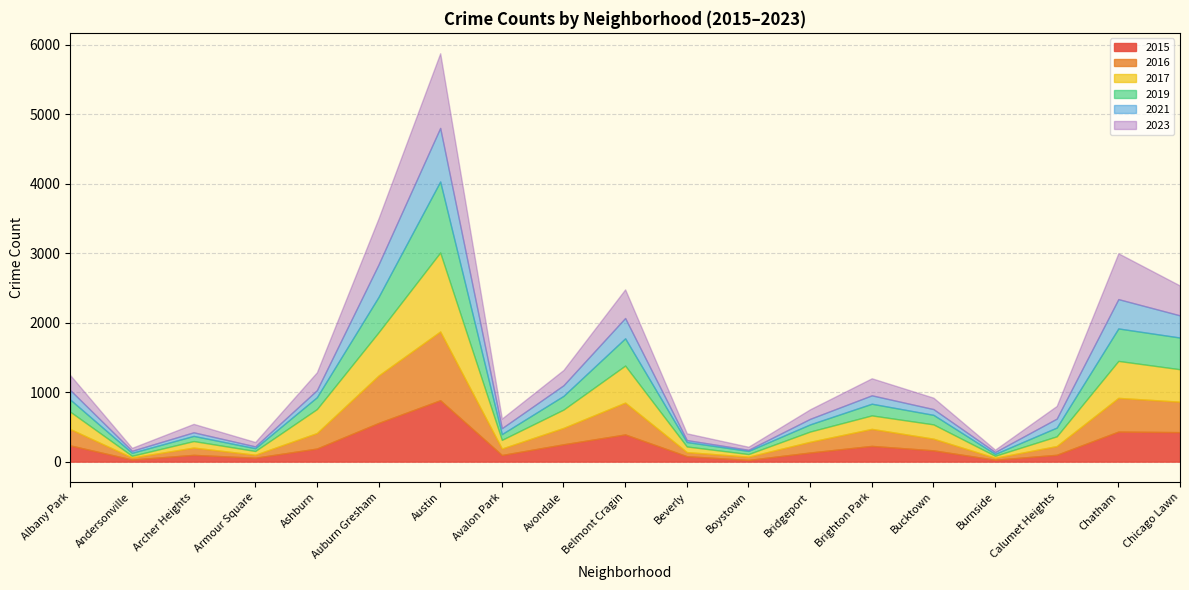

At Auburn Gresham, list the series in order from largest to smallest.

2016, 2023, 2017, 2015, 2019, 2021